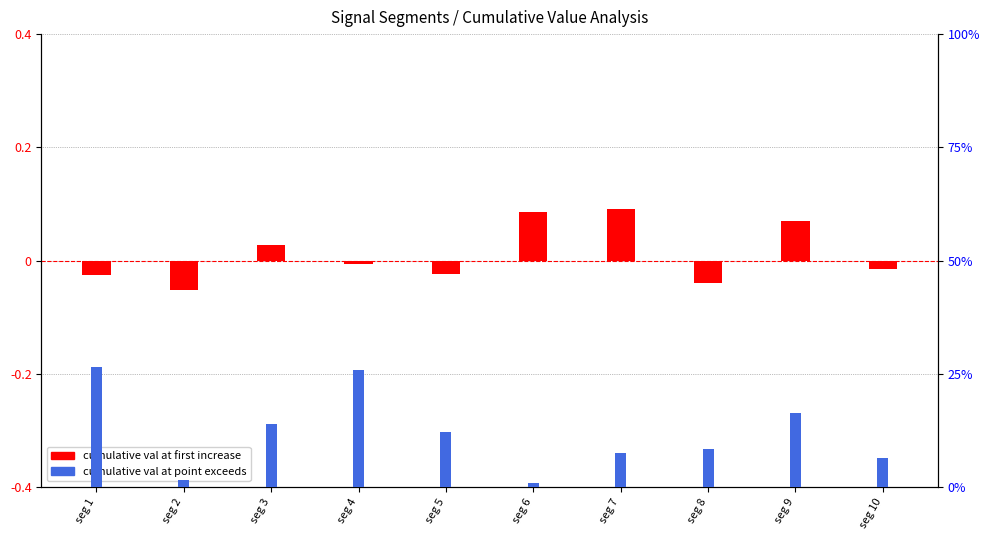

At which label is cumulative val at point exceeds closest to 13?

seg 5